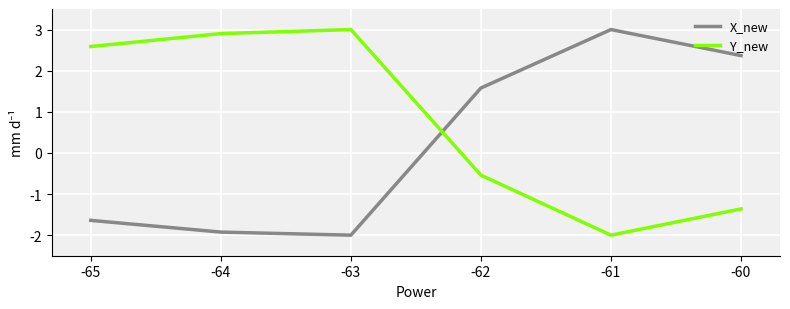

Reading right to left, transcribe all the data shown in this chart.

X_new: -60=2.4	-61=3.0	-62=1.6	-63=-2.0	-64=-1.9	-65=-1.6
Y_new: -60=-1.4	-61=-2.0	-62=-0.5	-63=3.0	-64=2.9	-65=2.6